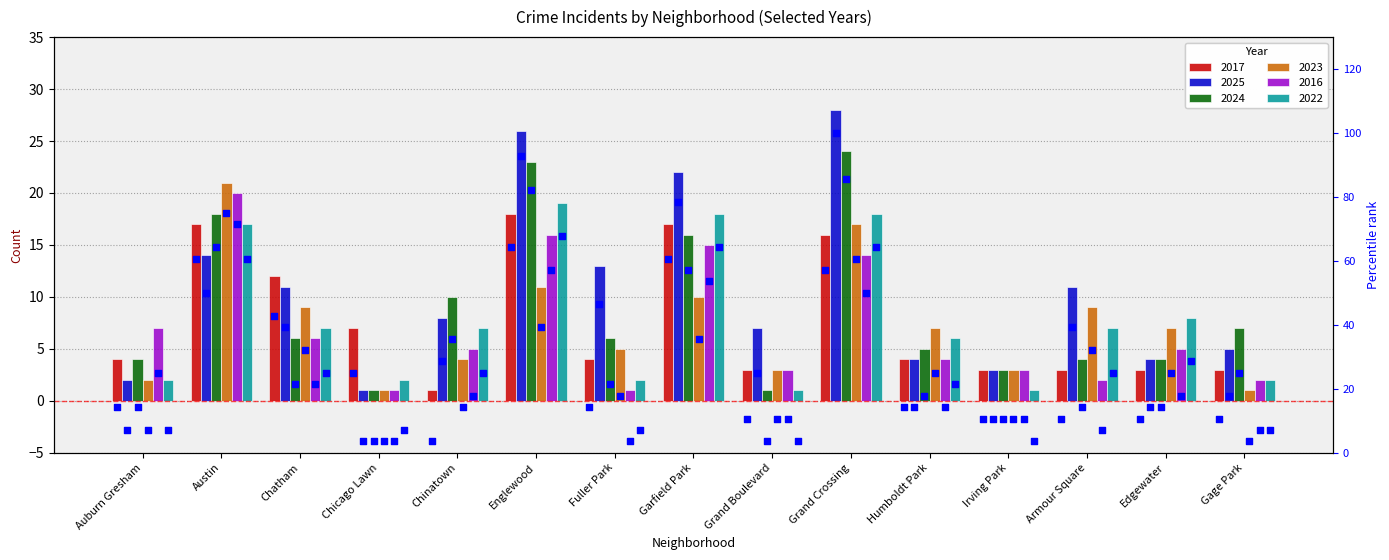

What is the change in value from Chatham to Grand Boulevard?

-32.1